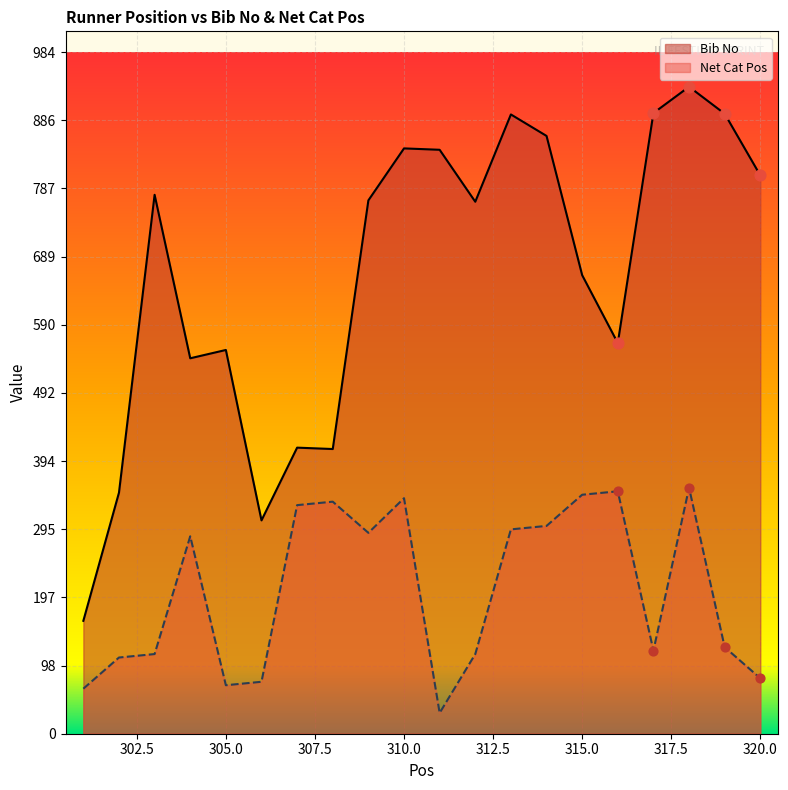

Is the value of Bib No at 303 greater than the value of Net Cat Pos at 306?

Yes